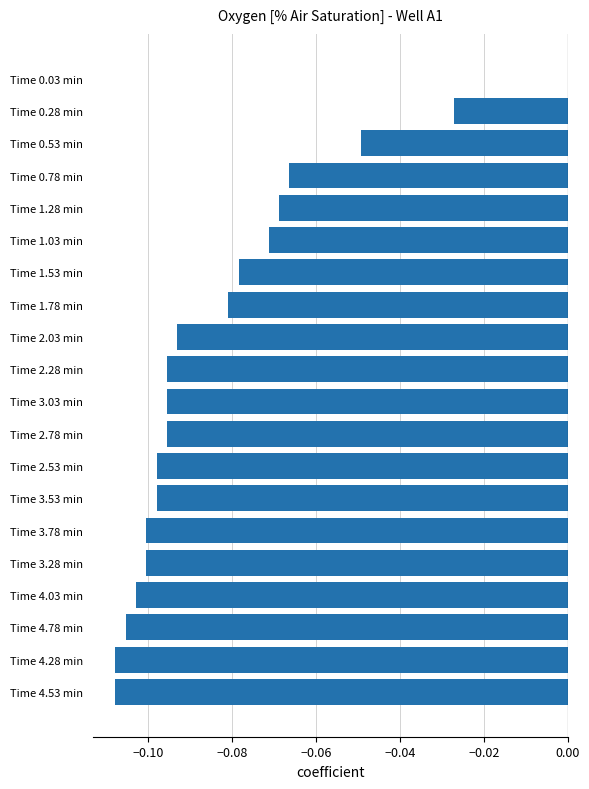

At which category does the chart reach its peak across all series?

Time 0.03 min